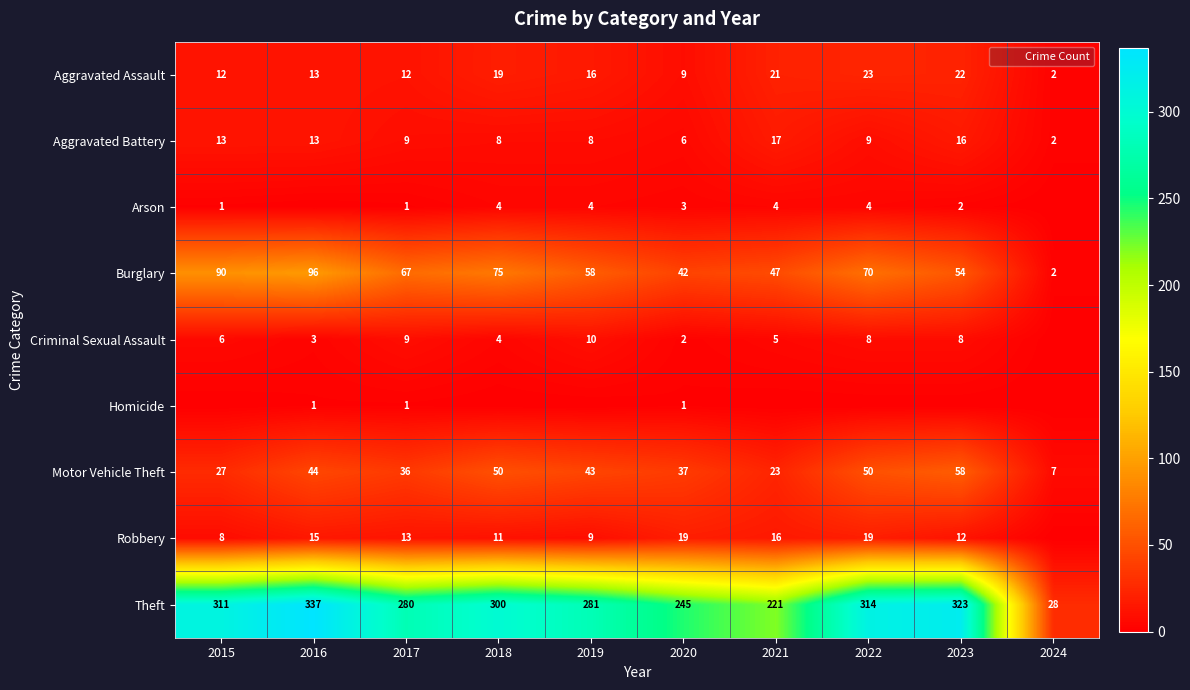

The value of Aggravated Battery at 2020 is 6. True or false?

True